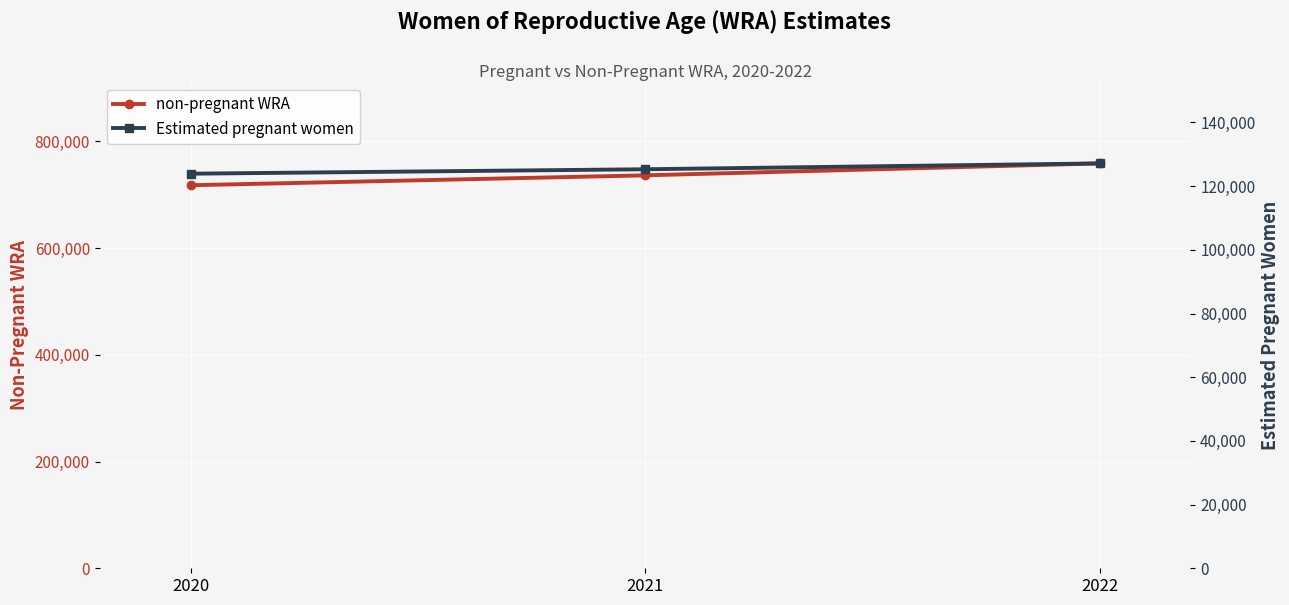

Reading left to right, transcribe all the data shown in this chart.

non-pregnant WRA: 2020=717690.5	2021=736244.6	2022=758621.5
Estimated pregnant women: 2020=123906.5	2021=125296.4	2022=127135.5